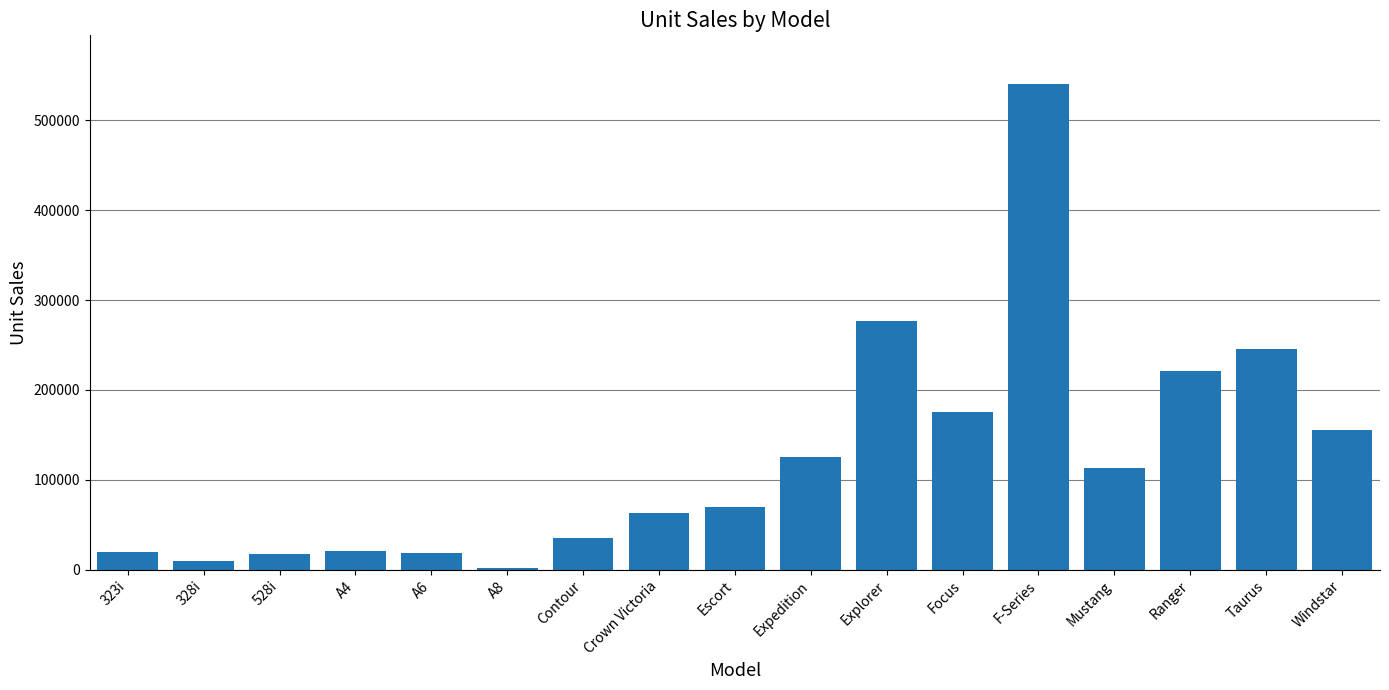

What is the change in value from A8 to Escort?

+68847